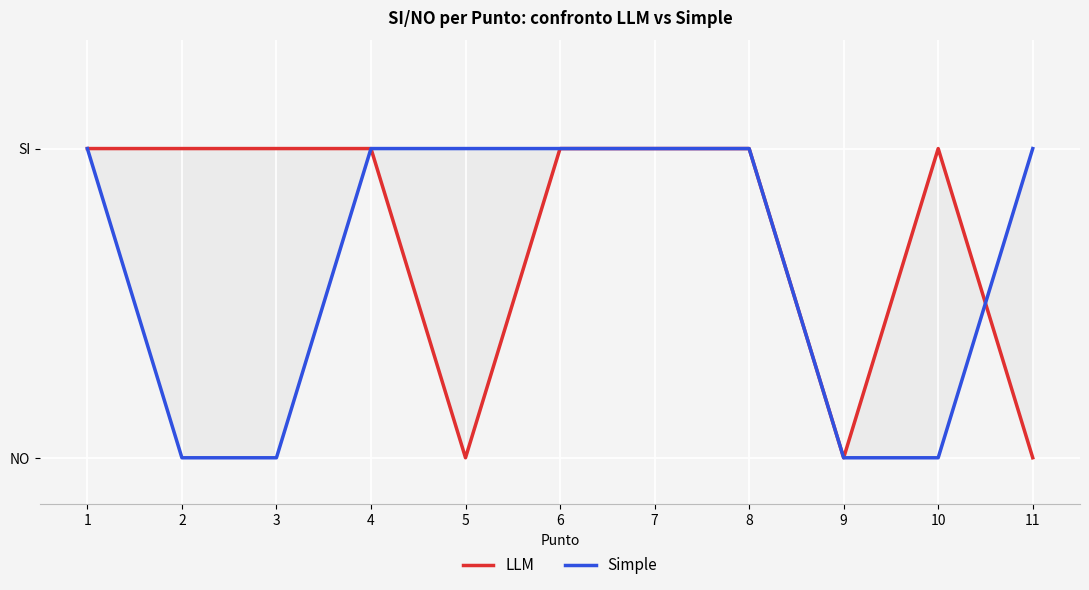

True or false: Simple and LLM cross at least once.

True